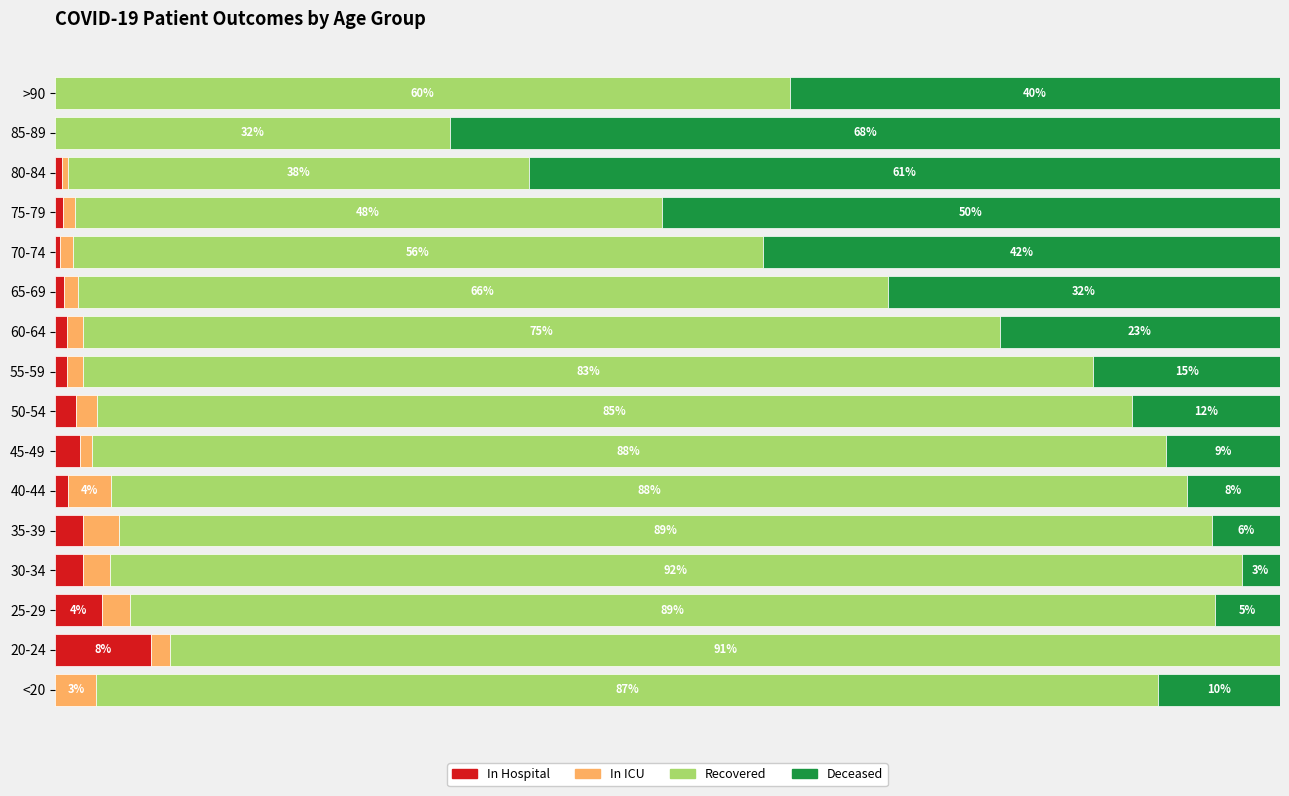

Which category has the highest value in the In Hospital series?

20-24